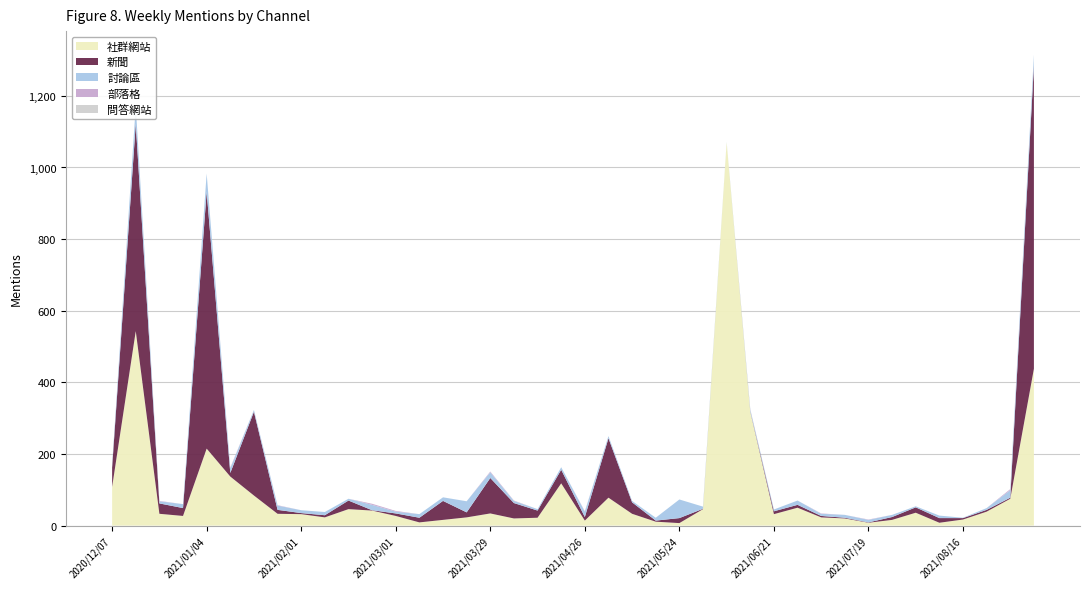

Reading left to right, what are all the values shown in this chart?

社群網站: 2020/12/07=108	2020/12/14=543	2020/12/21=33	2020/12/28=27	2021/01/04=215	2021/01/11=137	2021/01/18=84	2021/01/25=33	2021/02/01=32	2021/02/08=23	2021/02/15=46	2021/02/22=42	2021/03/01=27	2021/03/08=9	2021/03/15=16	2021/03/22=23	2021/03/29=34	2021/04/05=20	2021/04/12=22	2021/04/19=118	2021/04/26=14	2021/05/03=78	2021/05/10=33	2021/05/17=11	2021/05/24=7	2021/05/31=46	2021/06/07=1070	2021/06/14=318	2021/06/21=32	2021/06/28=50	2021/07/05=23	2021/07/12=20	2021/07/19=8	2021/07/26=16	2021/08/02=36	2021/08/09=8	2021/08/16=17	2021/08/23=39	2021/08/30=75	2021/09/06=438
新聞: 2020/12/07=54	2020/12/14=579	2020/12/21=29	2020/12/28=22	2021/01/04=717	2021/01/11=10	2021/01/18=234	2021/01/25=11	2021/02/01=3	2021/02/08=6	2021/02/15=24	2021/02/22=1	2021/03/01=7	2021/03/08=13	2021/03/15=53	2021/03/22=14	2021/03/29=99	2021/04/05=43	2021/04/12=20	2021/04/19=38	2021/04/26=10	2021/05/03=166	2021/05/10=32	2021/05/17=3	2021/05/24=14	2021/05/31=1	2021/06/07=0	2021/06/14=1	2021/06/21=8	2021/06/28=8	2021/07/05=4	2021/07/12=2	2021/07/19=1	2021/07/26=8	2021/08/02=15	2021/08/09=13	2021/08/16=4	2021/08/23=5	2021/08/30=3	2021/09/06=847
討論區: 2020/12/07=7	2020/12/14=50	2020/12/21=6	2020/12/28=11	2021/01/04=51	2021/01/11=13	2021/01/18=5	2021/01/25=12	2021/02/01=8	2021/02/08=9	2021/02/15=5	2021/02/22=15	2021/03/01=5	2021/03/08=10	2021/03/15=10	2021/03/22=31	2021/03/29=16	2021/04/05=6	2021/04/12=4	2021/04/19=7	2021/04/26=15	2021/05/03=6	2021/05/10=4	2021/05/17=8	2021/05/24=52	2021/05/31=6	2021/06/07=1	2021/06/14=5	2021/06/21=5	2021/06/28=12	2021/07/05=6	2021/07/12=8	2021/07/19=7	2021/07/26=6	2021/08/02=3	2021/08/09=7	2021/08/16=1	2021/08/23=5	2021/08/30=21	2021/09/06=30
部落格: 2020/12/07=1	2020/12/14=0	2020/12/21=1	2020/12/28=0	2021/01/04=0	2021/01/11=2	2021/01/18=0	2021/01/25=1	2021/02/01=0	2021/02/08=0	2021/02/15=0	2021/02/22=3	2021/03/01=2	2021/03/08=0	2021/03/15=0	2021/03/22=0	2021/03/29=2	2021/04/05=1	2021/04/12=0	2021/04/19=0	2021/04/26=1	2021/05/03=0	2021/05/10=0	2021/05/17=0	2021/05/24=0	2021/05/31=0	2021/06/07=0	2021/06/14=1	2021/06/21=0	2021/06/28=0	2021/07/05=1	2021/07/12=0	2021/07/19=1	2021/07/26=0	2021/08/02=0	2021/08/09=0	2021/08/16=0	2021/08/23=0	2021/08/30=3	2021/09/06=0
問答網站: 2020/12/07=0	2020/12/14=0	2020/12/21=0	2020/12/28=0	2021/01/04=0	2021/01/11=0	2021/01/18=0	2021/01/25=0	2021/02/01=0	2021/02/08=0	2021/02/15=0	2021/02/22=0	2021/03/01=0	2021/03/08=0	2021/03/15=0	2021/03/22=0	2021/03/29=0	2021/04/05=0	2021/04/12=0	2021/04/19=0	2021/04/26=0	2021/05/03=0	2021/05/10=0	2021/05/17=0	2021/05/24=0	2021/05/31=0	2021/06/07=0	2021/06/14=0	2021/06/21=0	2021/06/28=0	2021/07/05=0	2021/07/12=0	2021/07/19=0	2021/07/26=0	2021/08/02=0	2021/08/09=0	2021/08/16=0	2021/08/23=0	2021/08/30=0	2021/09/06=0